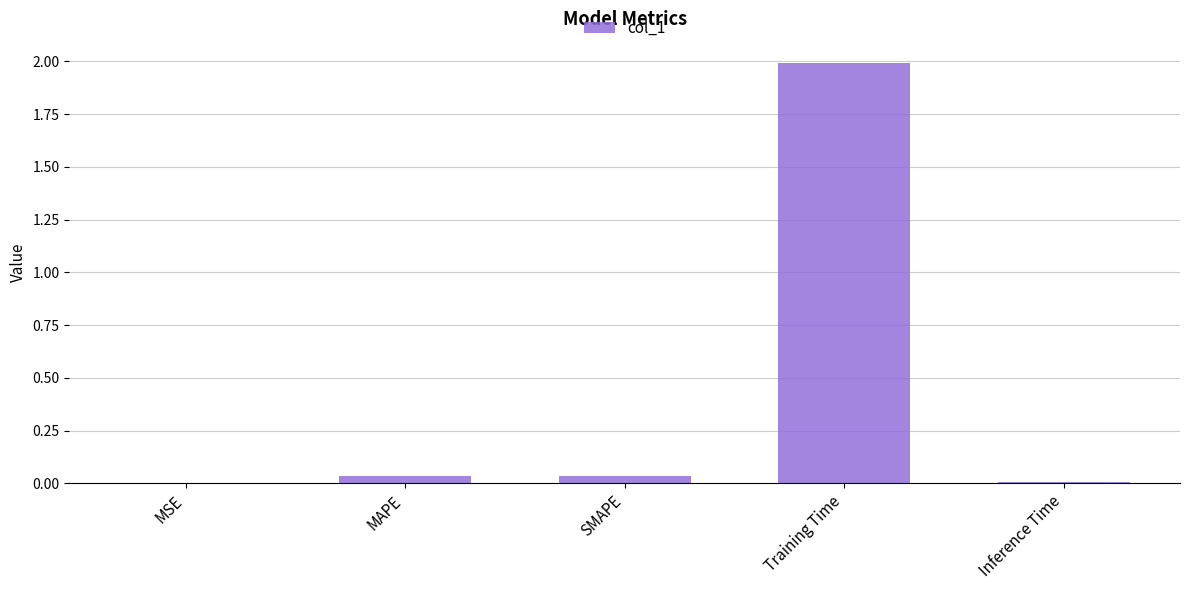

What is the maximum value shown in the chart?

2.0